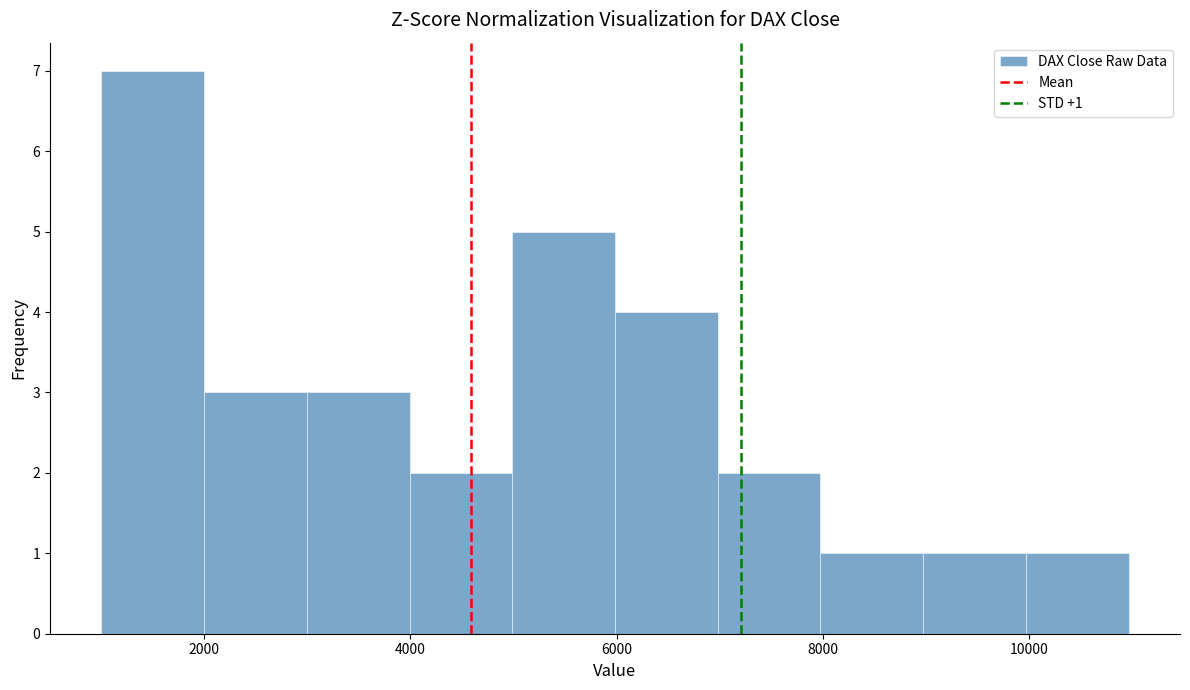

Which range on the x-axis has the tallest bar?

1000 to 2000